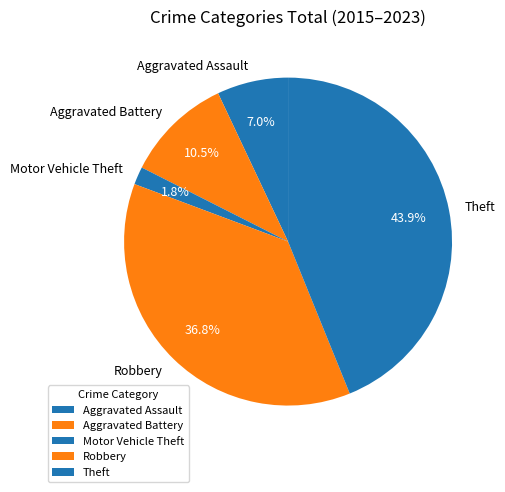

How many segments does this pie chart have?

5